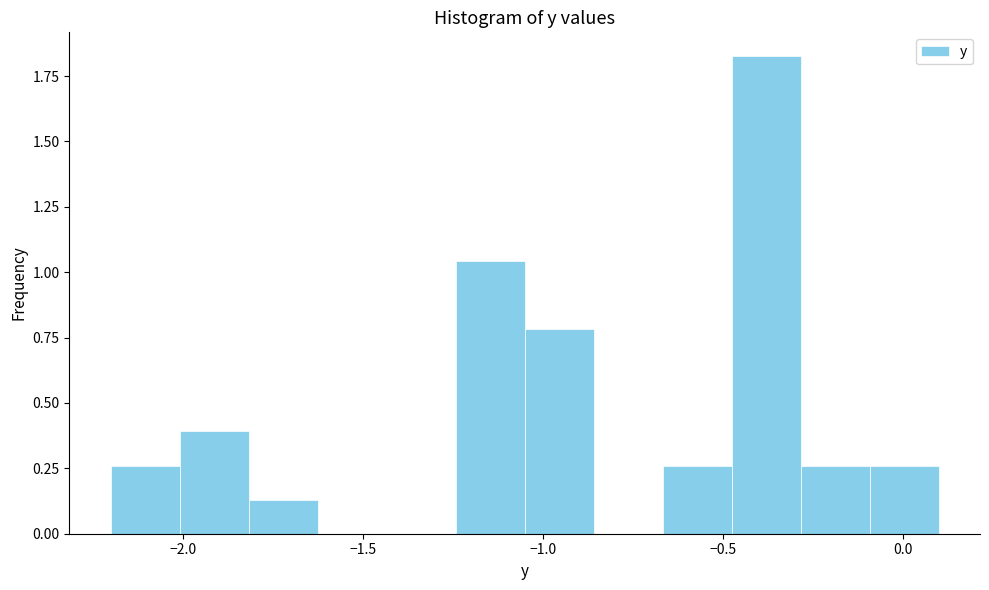

Around what value on the x-axis is the tallest bar? Give the approximate position of its centre, as read against the axis.

-0.40